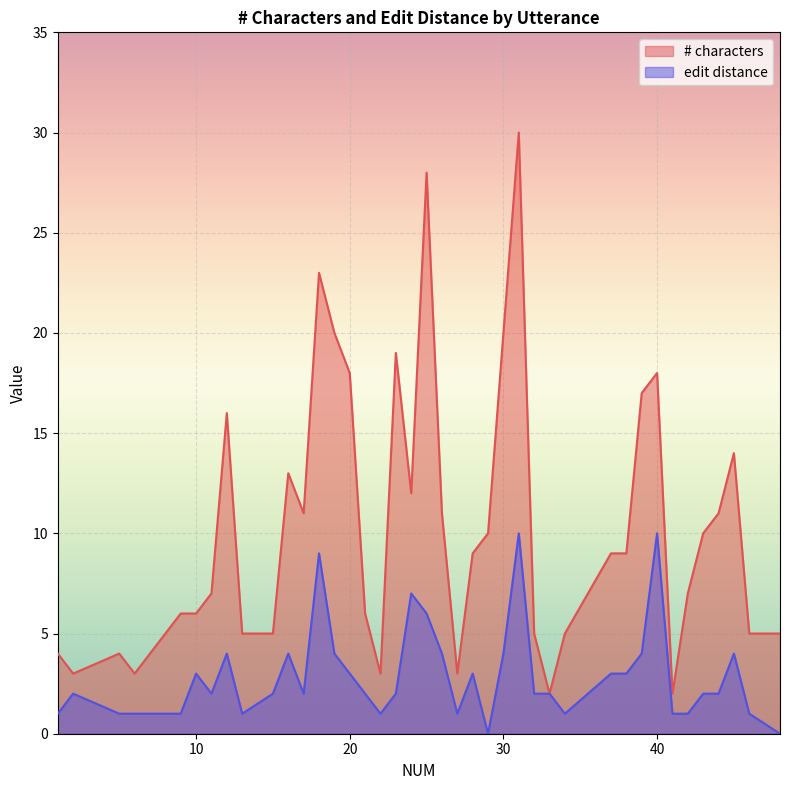

True or false: # characters and edit distance cross at least once.

False